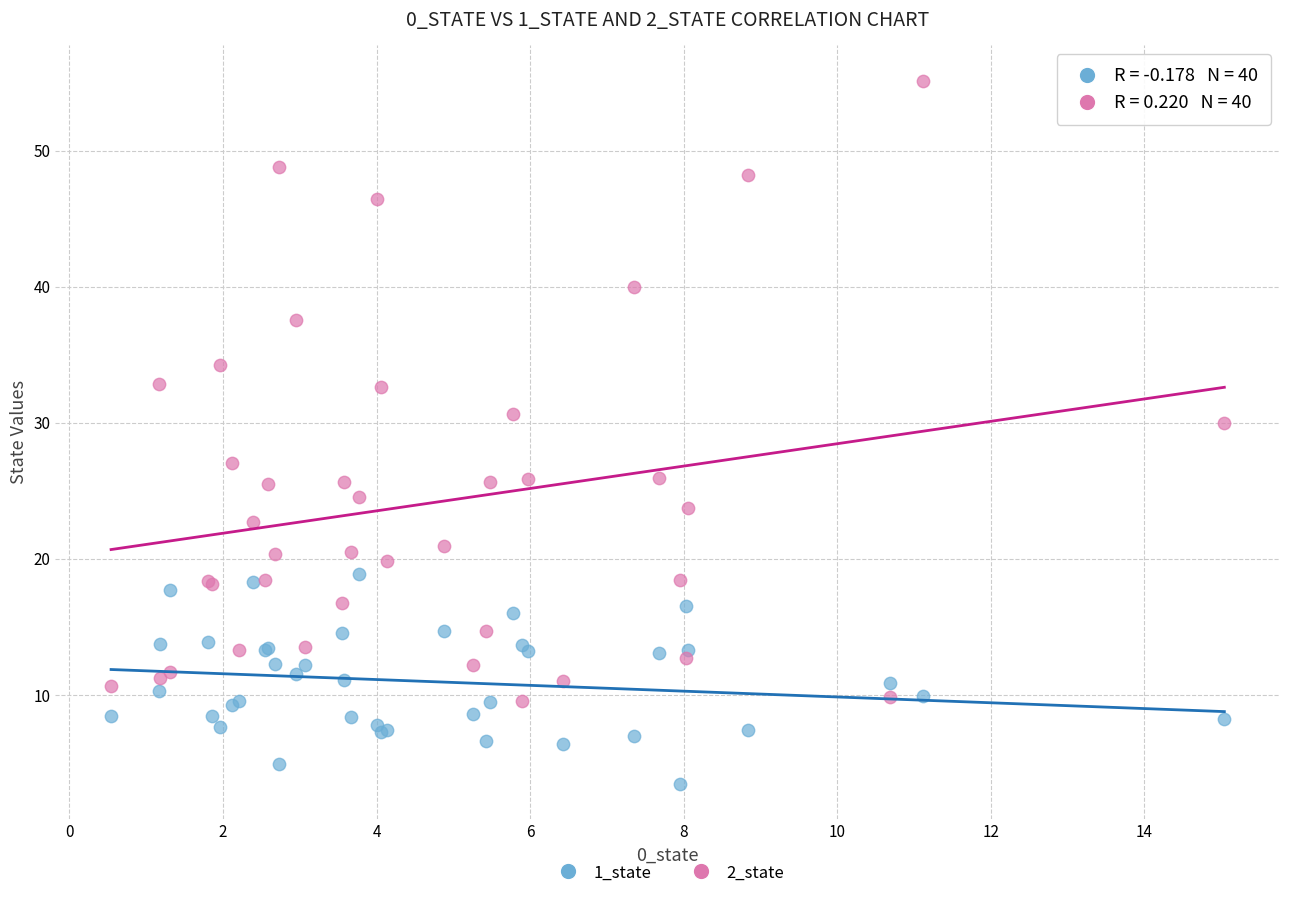

Across all series, what Y value is closest to 29?

30.0